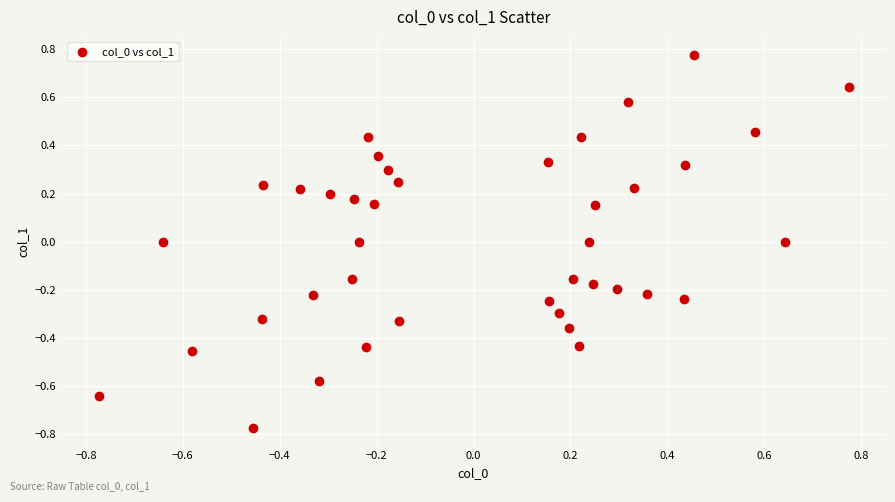

What is the range of Y values (max minus min)?

1.5